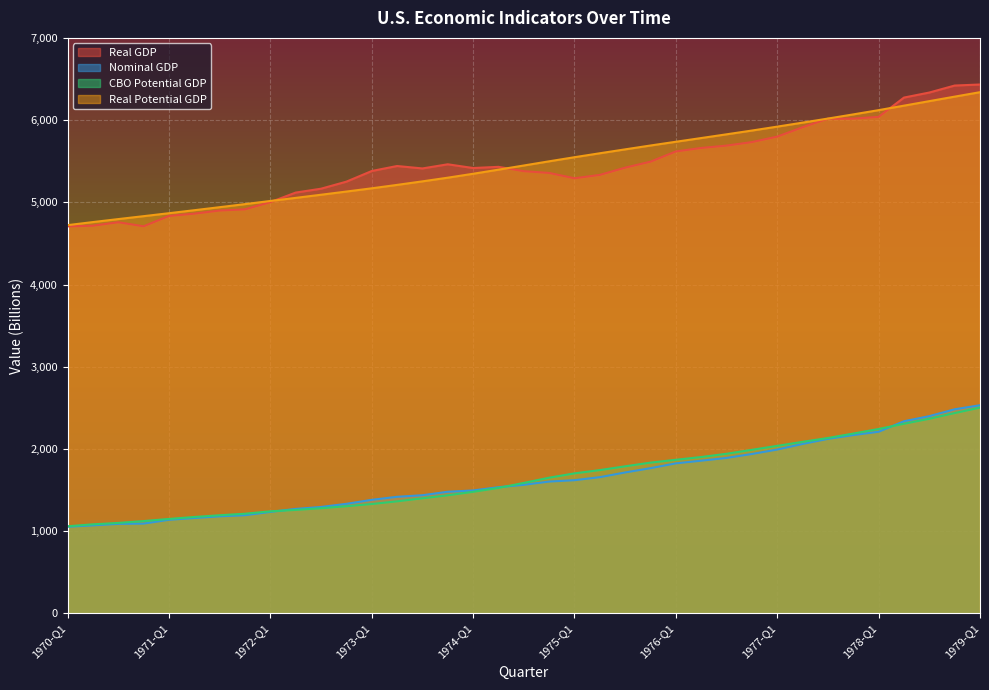

Which series changed the most between 1974-Q2 and 1978-Q1?

Real Potential GDP